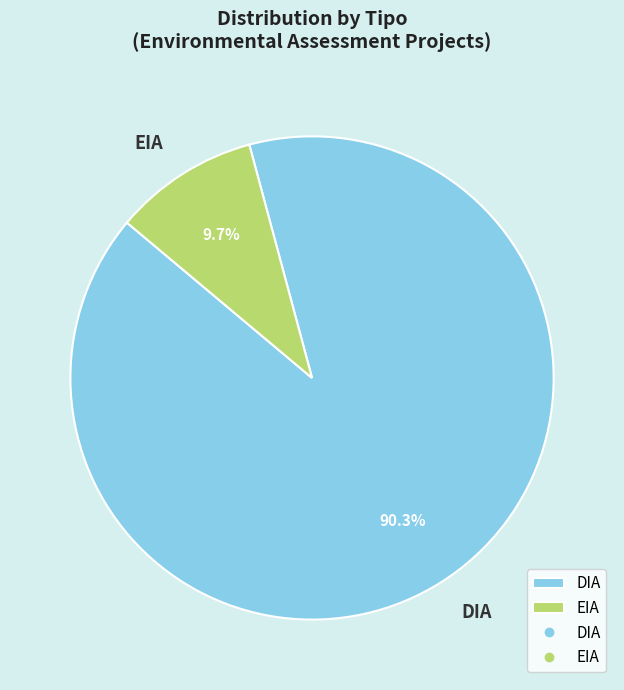

What percentage is NOT represented by DIA?

9.7%